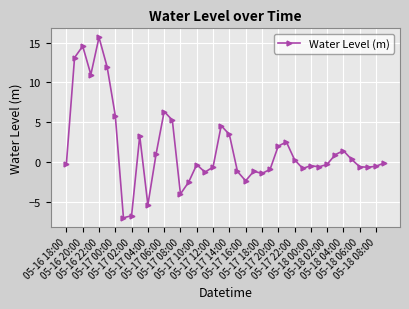

How many values are above zero?

18